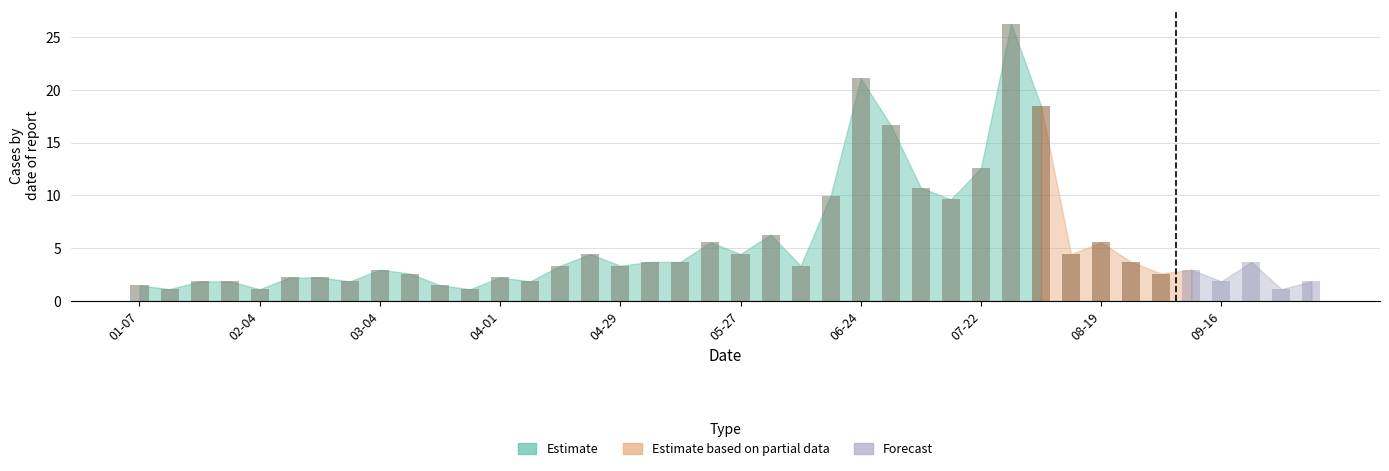

Which series has the widest spread of values?

Estimate